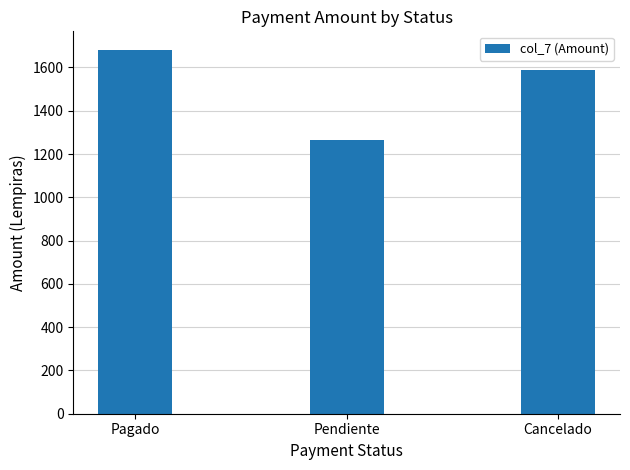

Are the bars grouped side by side (vs. stacked)?

No